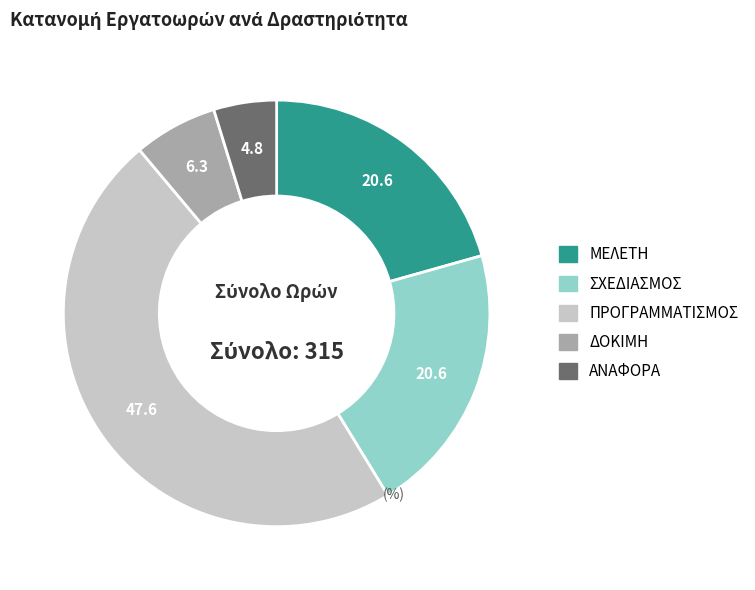

True or false: ΑΝΑΦΟΡΑ accounts for 5% of the total.

True